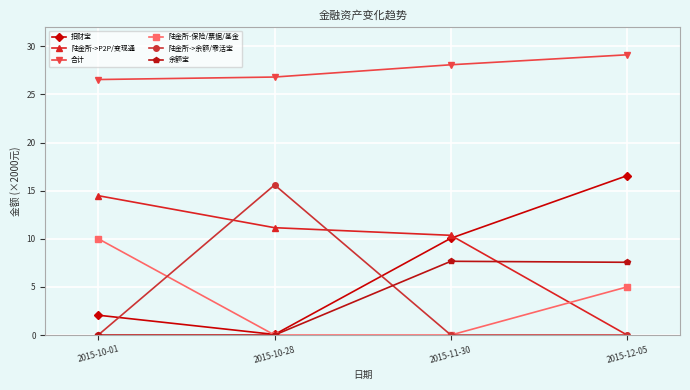

What is the label of the 1st point from the left?

2015-10-01